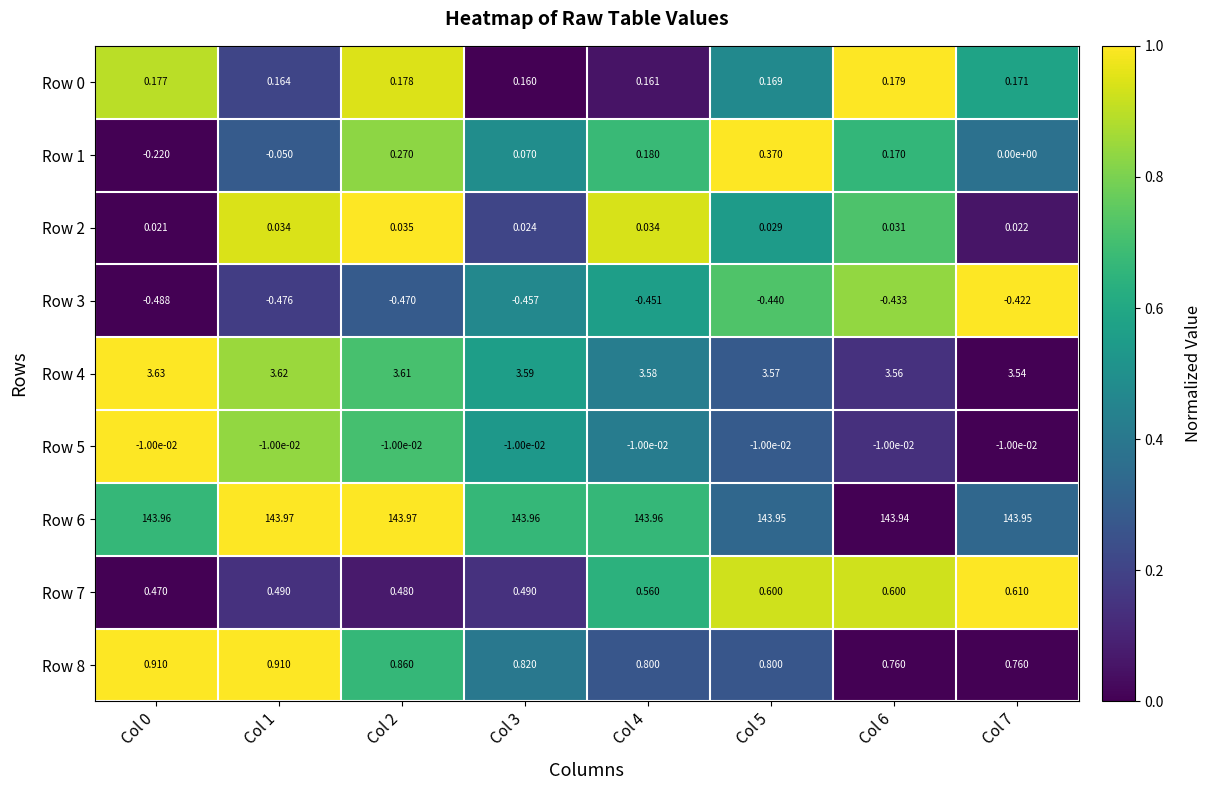

Is the value of Row 8 at Col 1 greater than the value of Row 4 at Col 3?

No